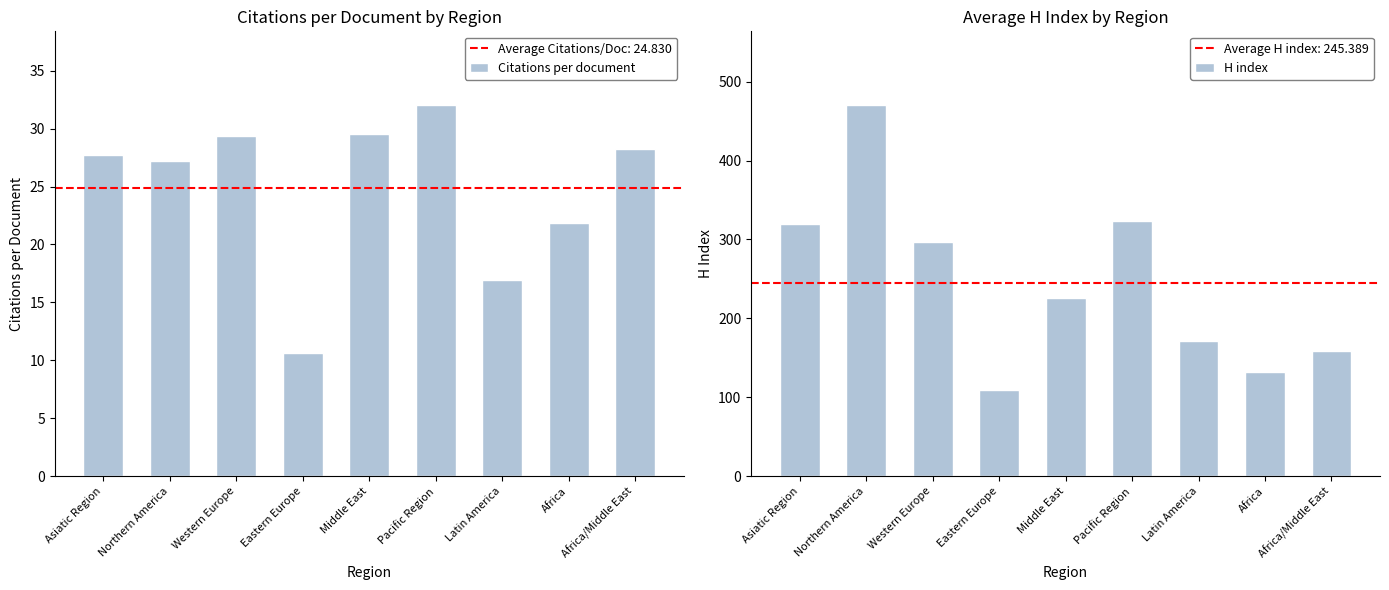

What is the total value across all series at Middle East?

255.2